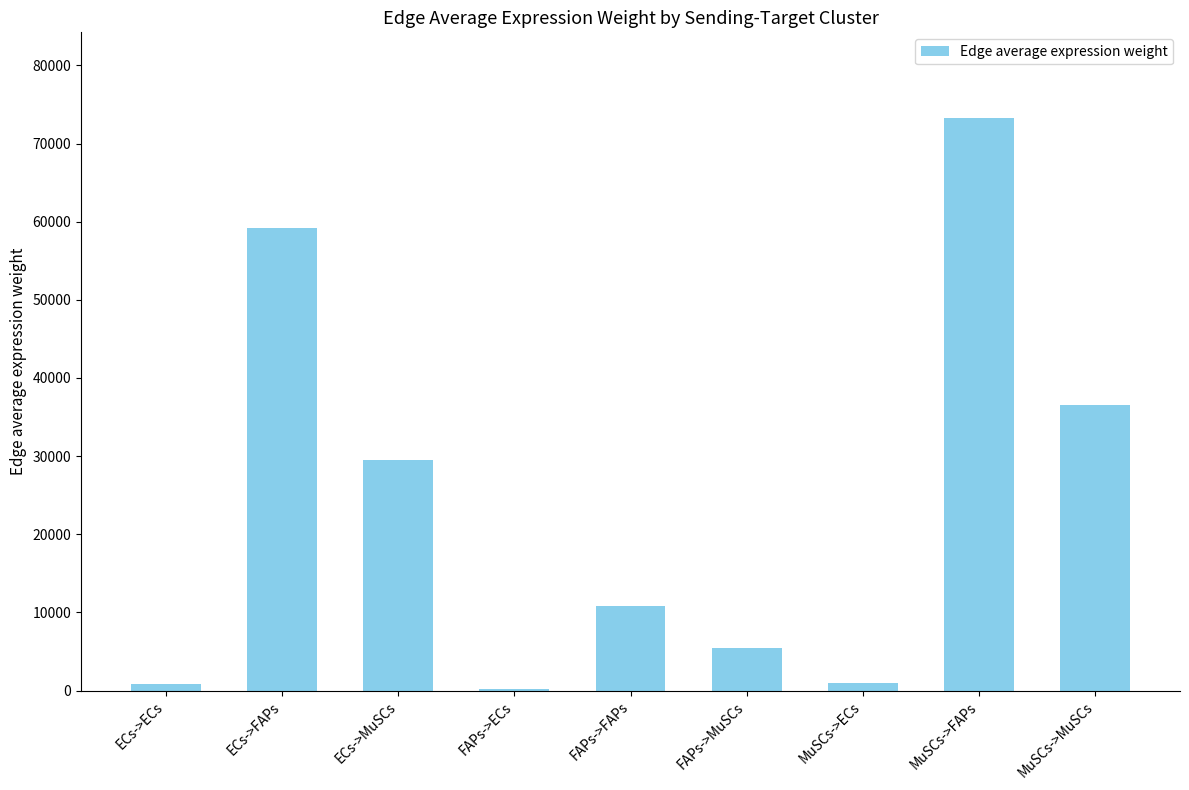

True or false: the data shows 73248.2 at MuSCs->FAPs.

True